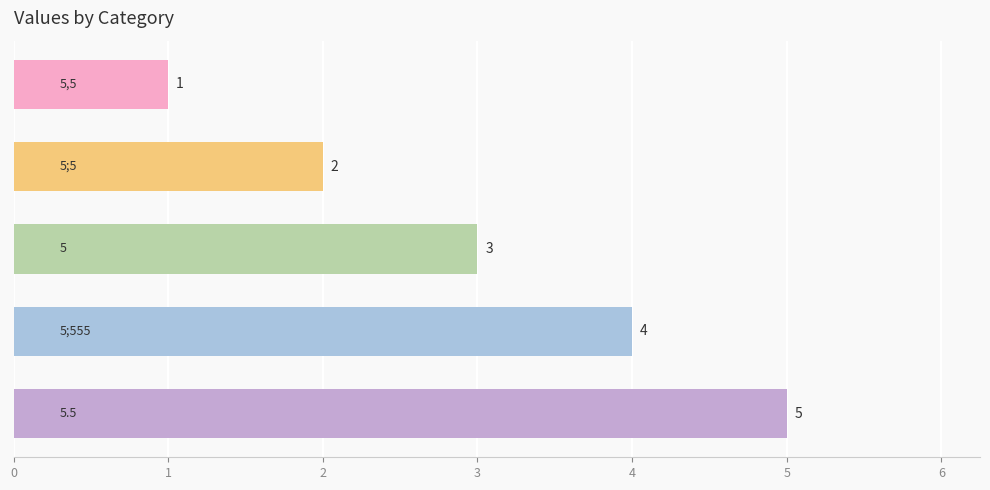

Does the chart contain any negative values?

No